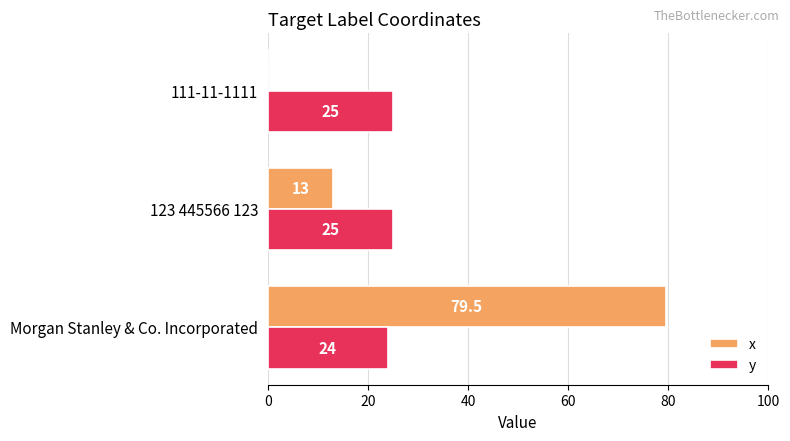

Which series changed the most between Morgan Stanley & Co. Incorporated and 111-11-1111?

x